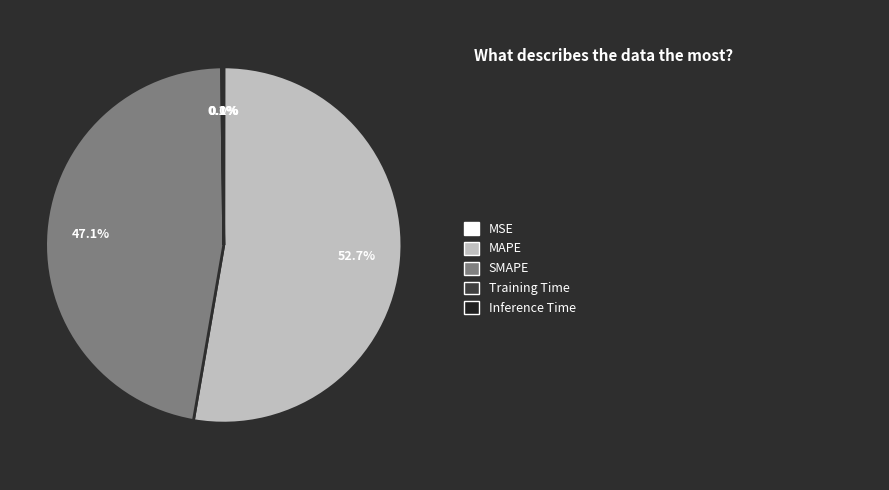

Does any single category account for the majority?

Yes